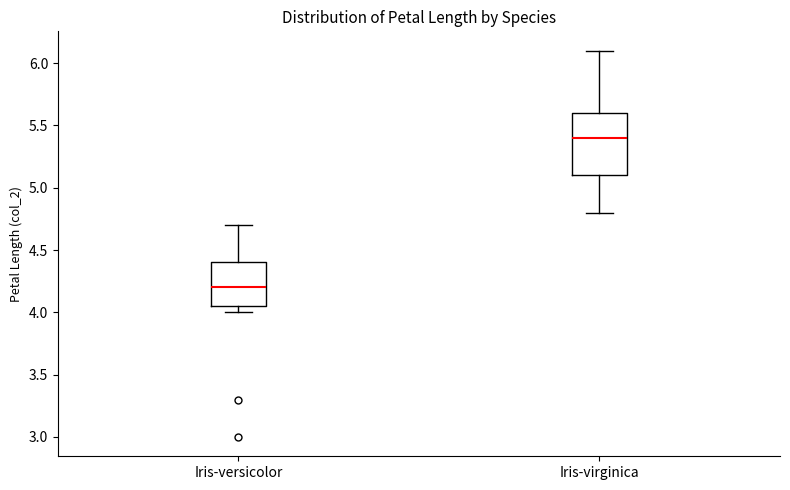

Reading left to right, transcribe this box plot: for each box, give where its median line is, the range the box spans, and where its two whiskers end, as read against the y-axis. The values are not printed on the chart, so give them approximately, as read against the axis.

Iris-versicolor: median 4.20, box 4.05 to 4.40, whiskers 4.00 to 4.70
Iris-virginica: median 5.40, box 5.10 to 5.60, whiskers 4.80 to 6.10